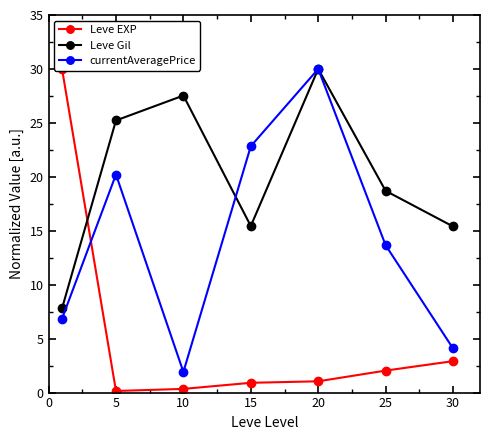

Between 25 and 15, which is larger?

25